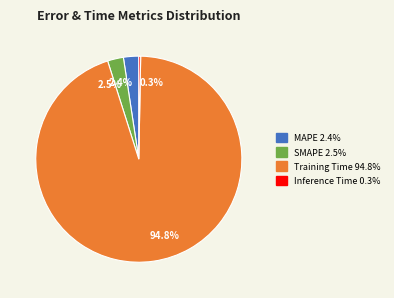

What is the majority slice?

94.8%